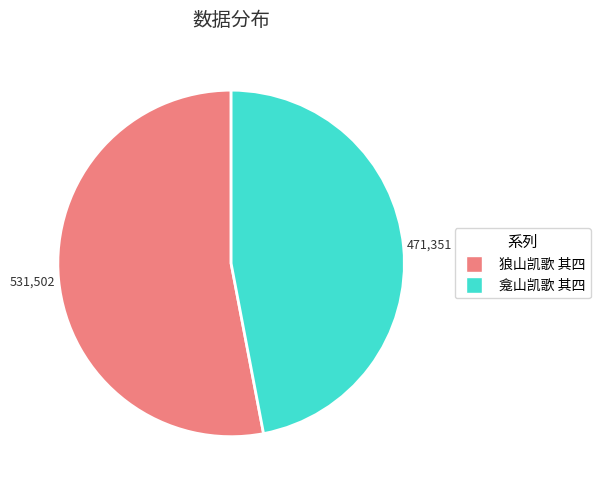

Combined, do 龛山凯歌 其四 and 狼山凯歌 其四 account for over 50%?

Yes